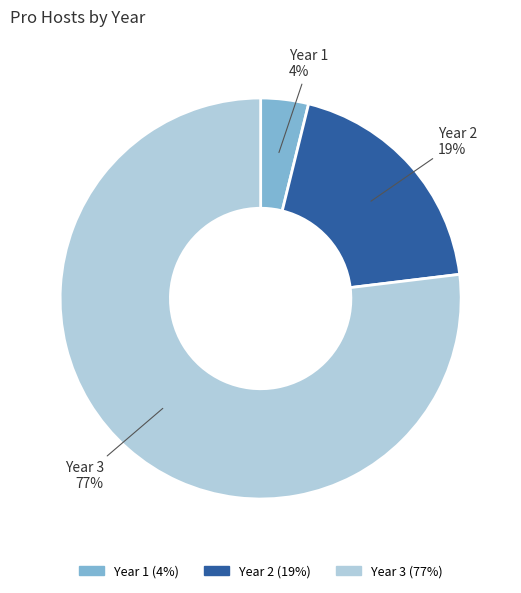

Which category has the smallest portion of the pie?

Year 1